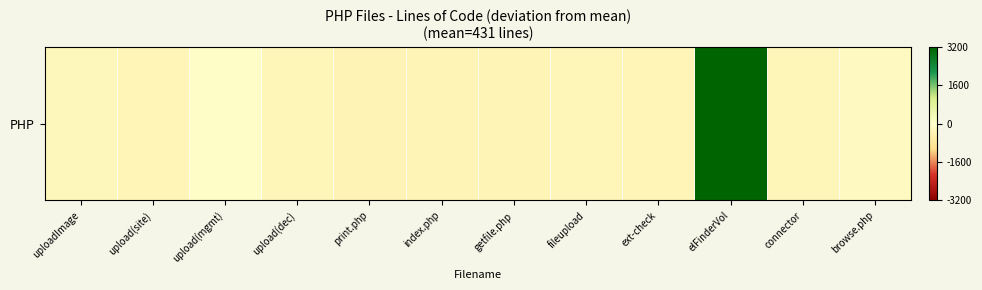

Count the number of data series in this chart.

1